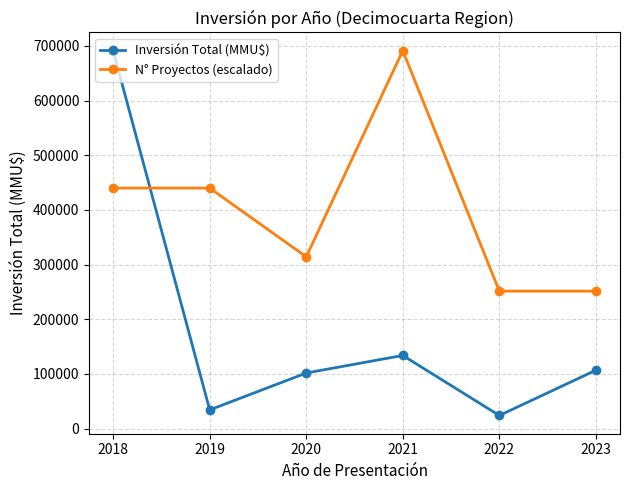

Reading left to right, transcribe all the data shown in this chart.

Inversión Total (MMU$): 2018=691269.0	2019=34094.0	2020=101600.0	2021=133682.0	2022=23880.0	2023=106626.0
N° Proyectos (escalado): 2018=439898.5	2019=439898.5	2020=314213.2	2021=691269.0	2022=251370.5	2023=251370.5